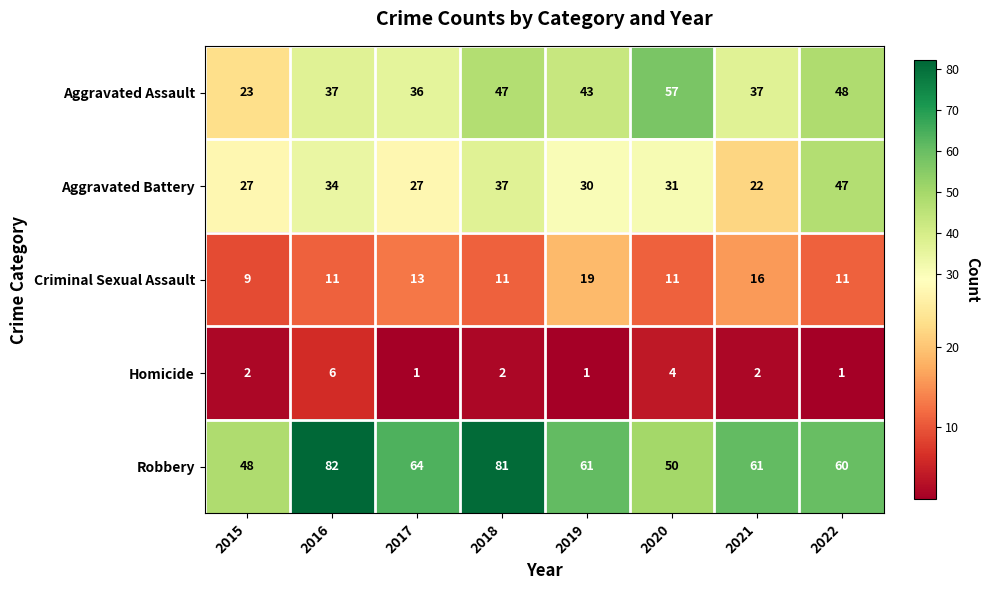

What is the total value across all series at 2021?

138